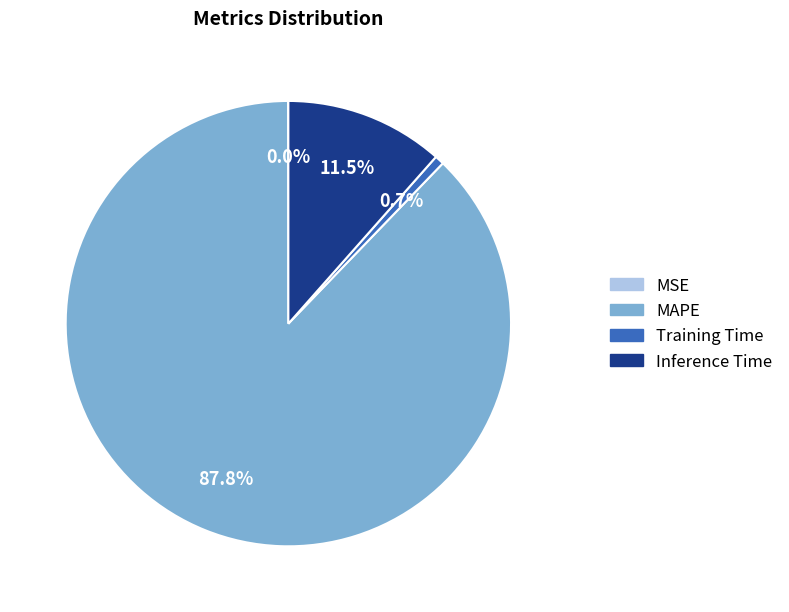

What is the total percentage of MAPE and Inference Time?

99.3%